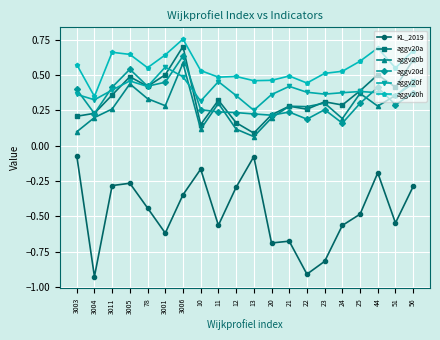

True or false: aggv20h and aggv20b cross at least once.

False